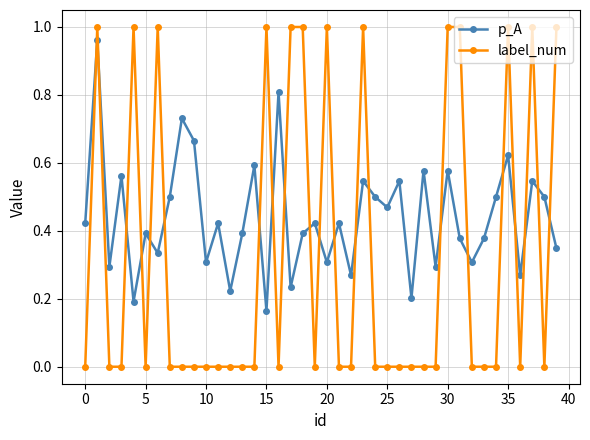

Which series has the widest spread of values?

label_num